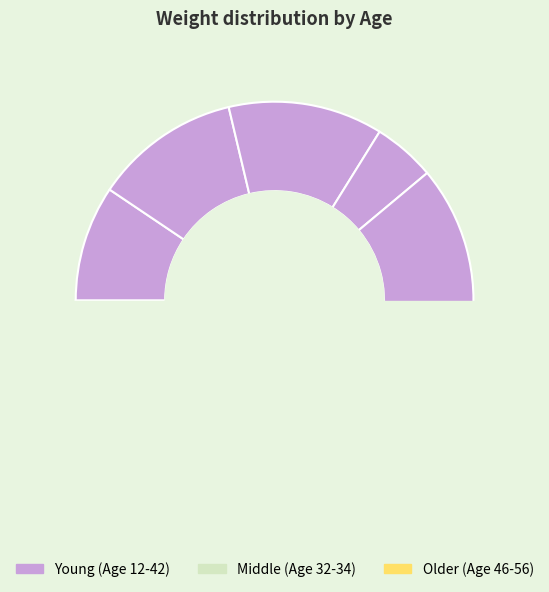

Is it true that 46 is 10% of the pie?

True